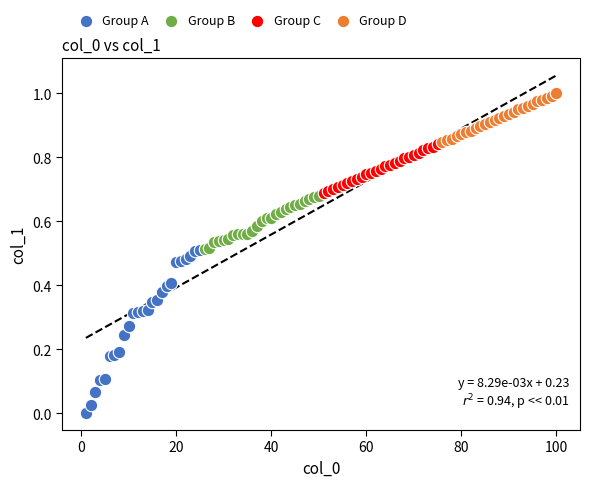

What are all the series names shown in the legend?

Group A, Group B, Group C, Group D